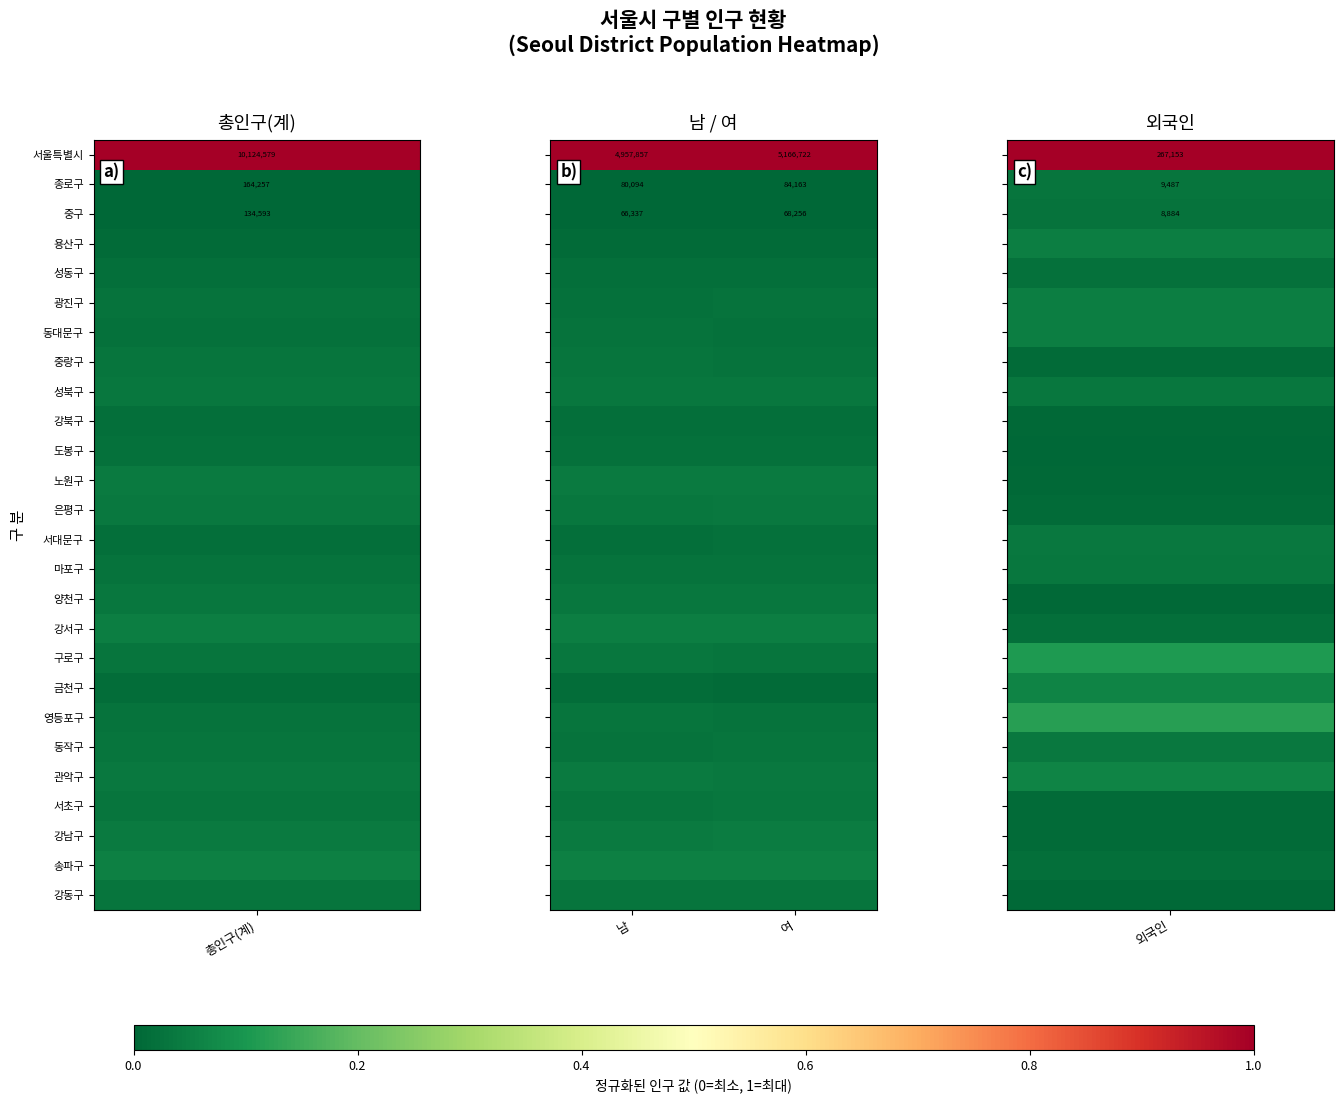

Between 여 and 남, which is larger?

여